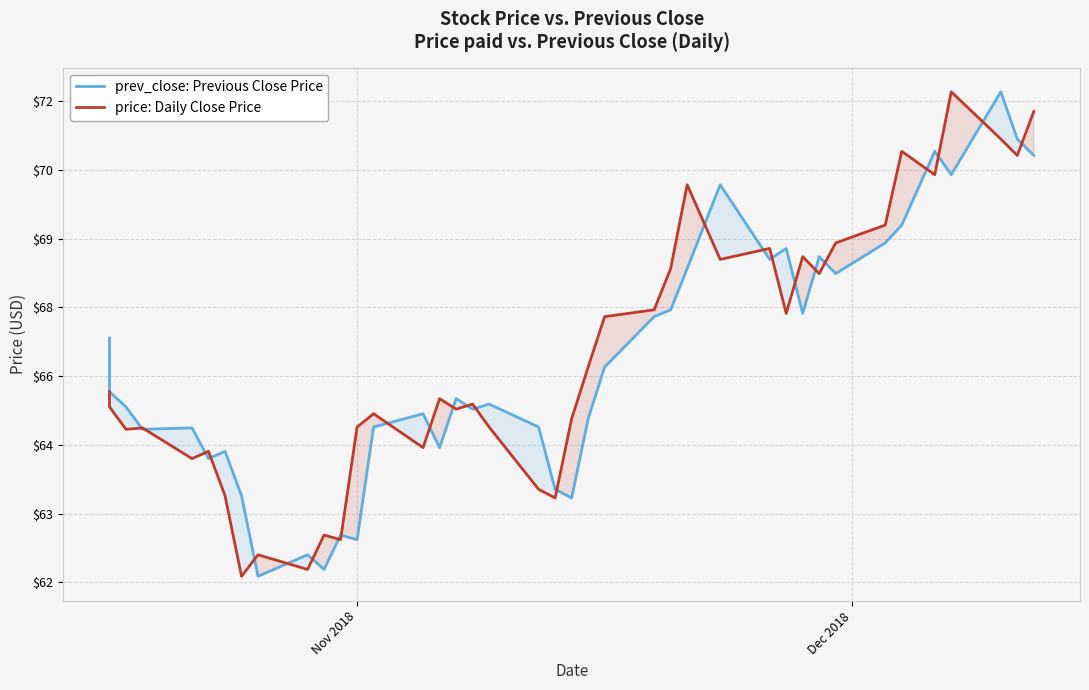

What is the average value of the prev_close series?

66.3